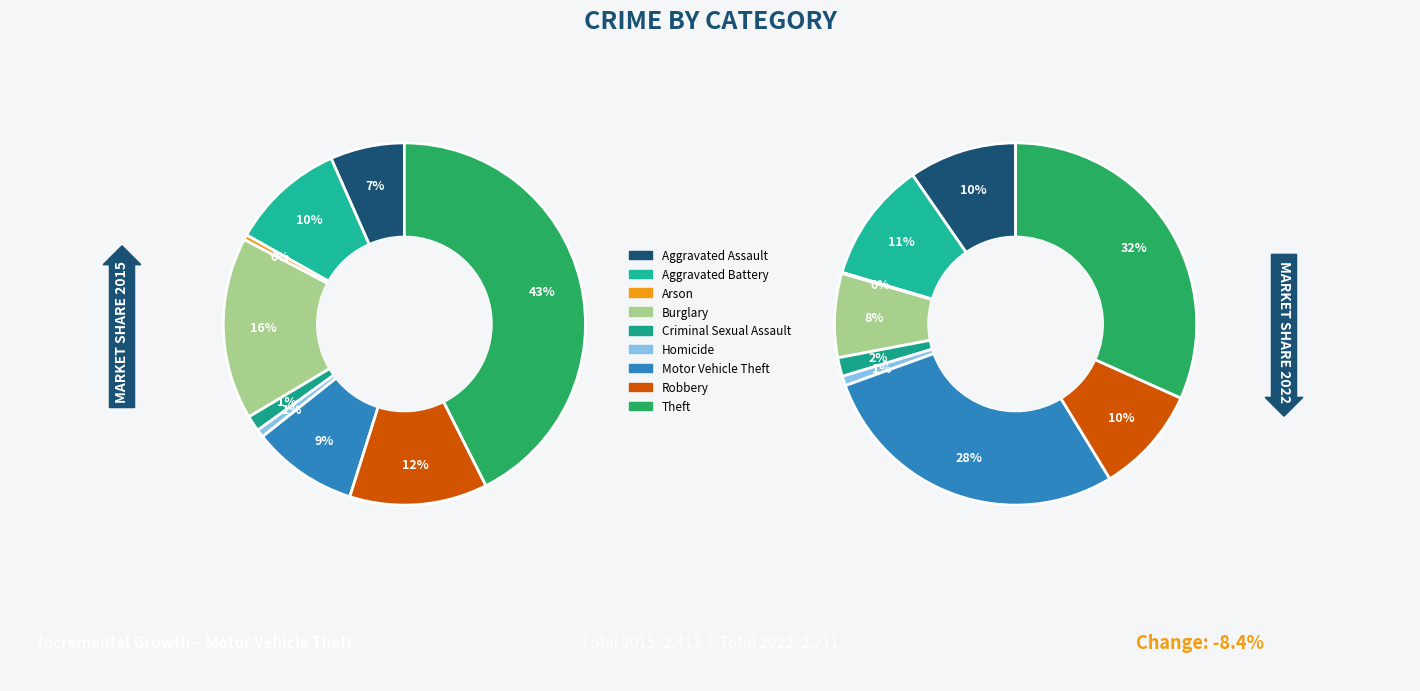

Is Aggravated Battery the majority of the pie?

No